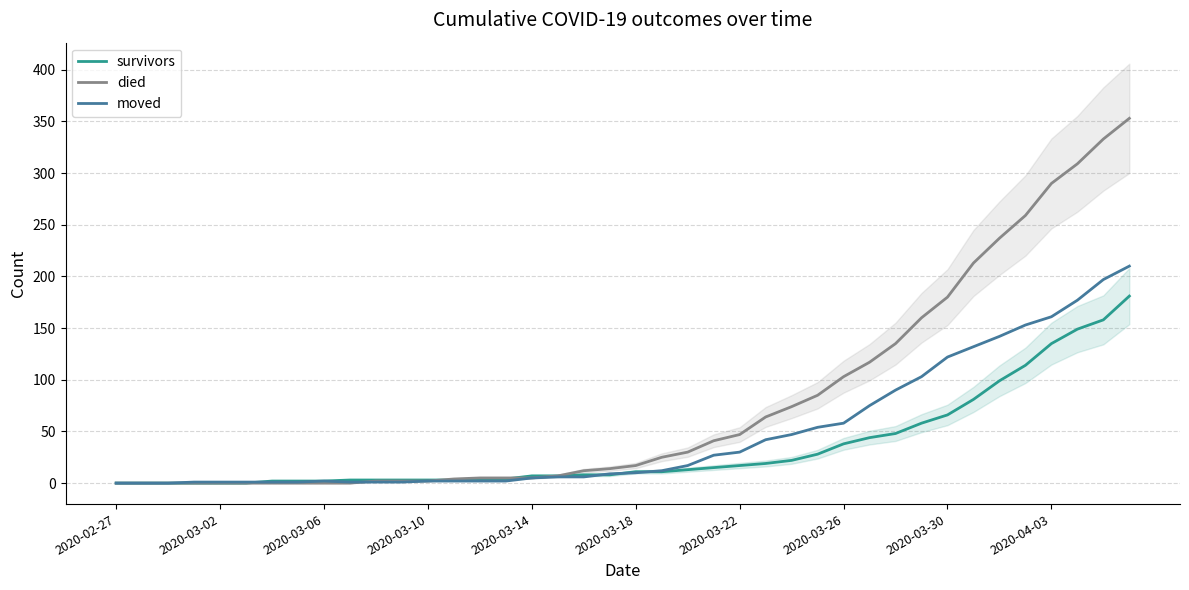

Is this an area chart (filled region under the line)?

No